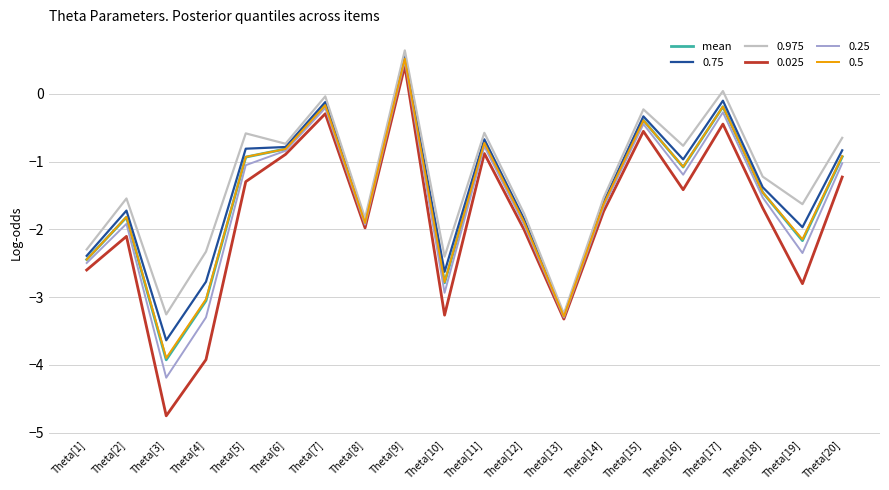

Is it true that 0.975 equals 0.6 at Theta[9]?

True